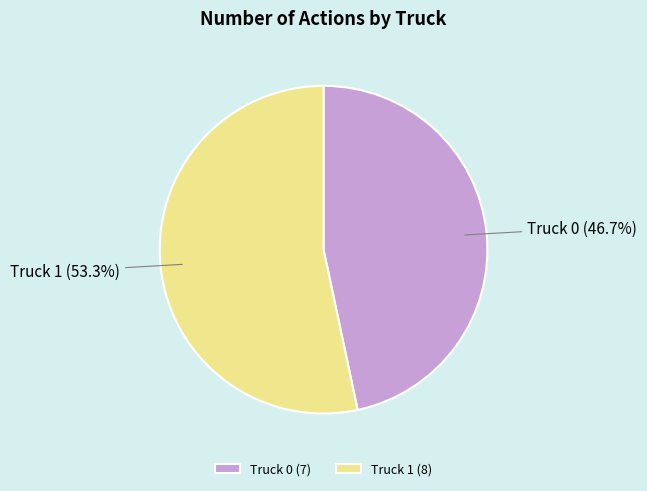

To the nearest percent, what percentage of the pie is Truck 1?

53%